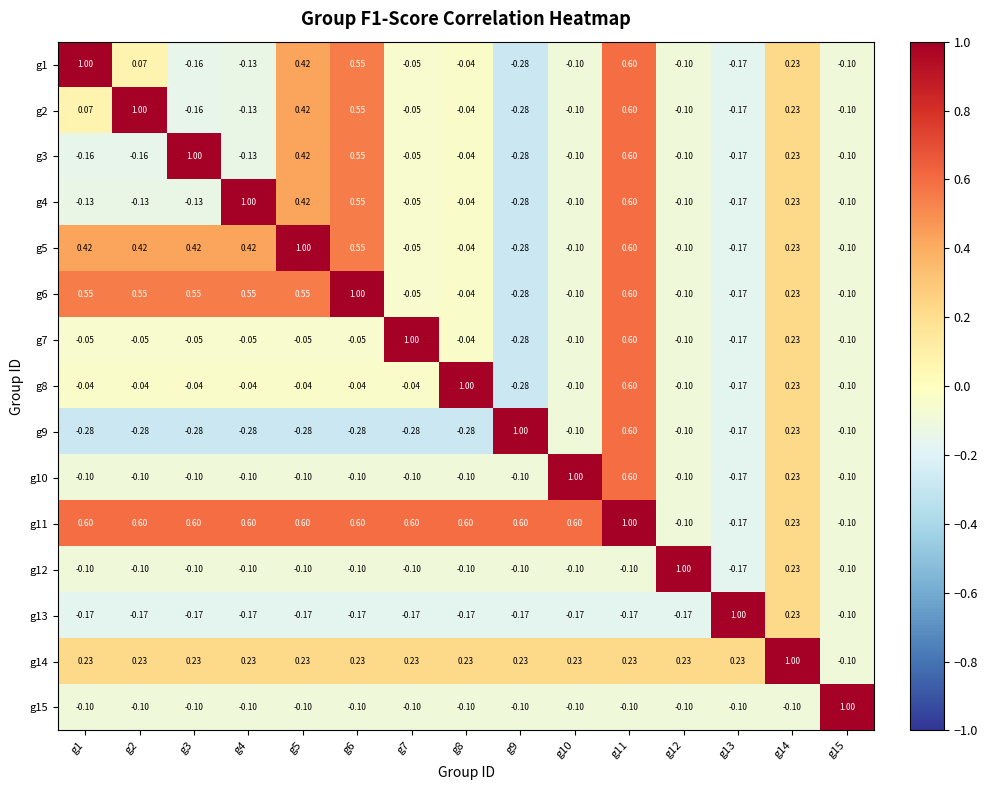

Is the value of g8 at g1 greater than the value of g11 at g9?

No